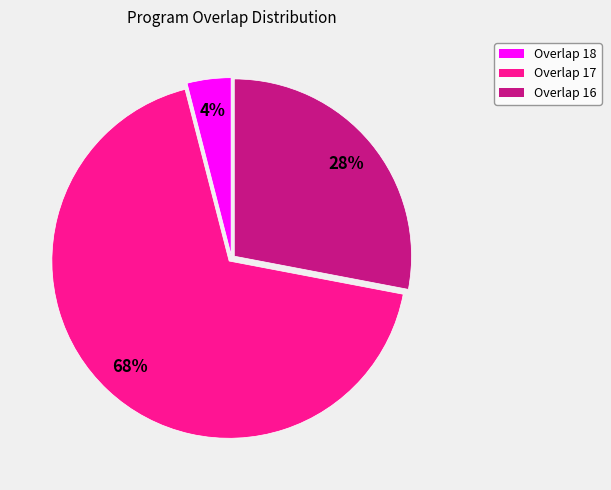

To the nearest percent, what is the difference between the largest and smallest slice percentages?

64%